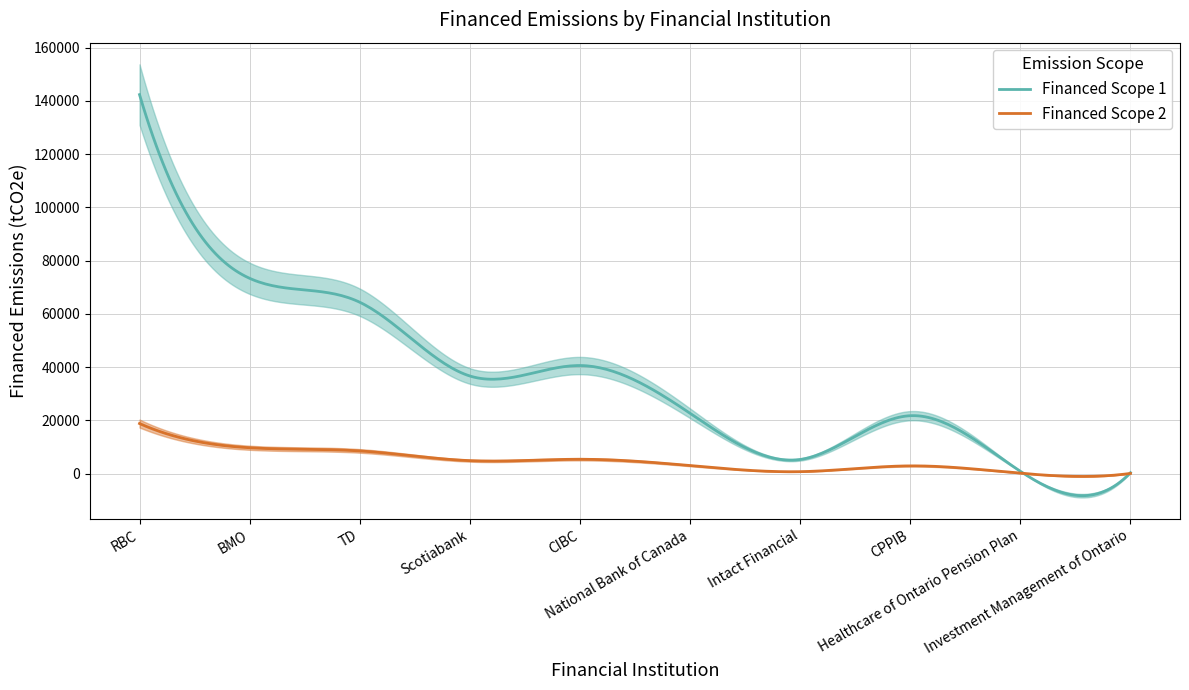

Reading right to left, list all the values displayed in this chart.

Financed Scope 1: 304.4	834.3	21721.2	5269.2	22636.9	40578.9	36650.5	64366.3	73355.7	142384.7
Financed Scope 2: 40.2	110.1	2865.7	695.2	2986.5	5353.5	4835.3	8491.8	9677.7	18784.6